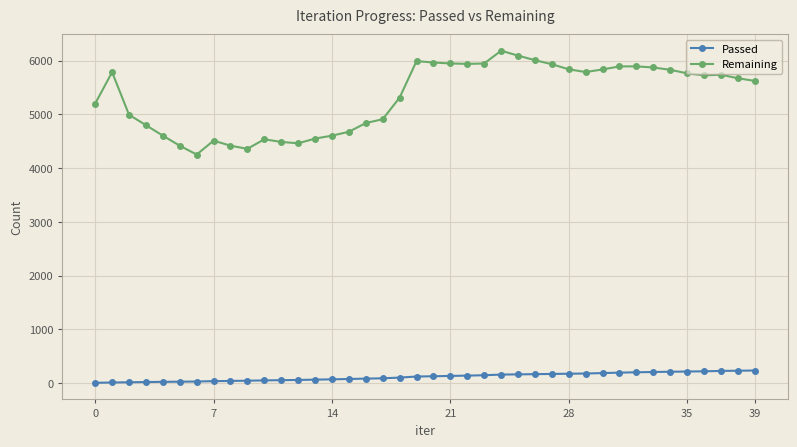

What is the smallest value displayed?

5